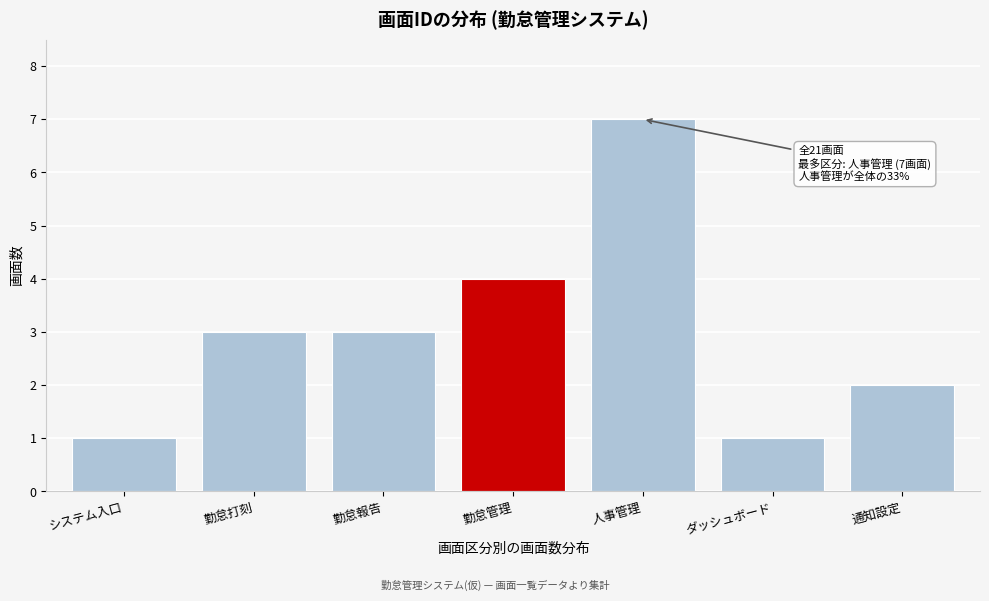

Reading right to left, list all the values displayed in this chart.

2	1	7	4	3	3	1